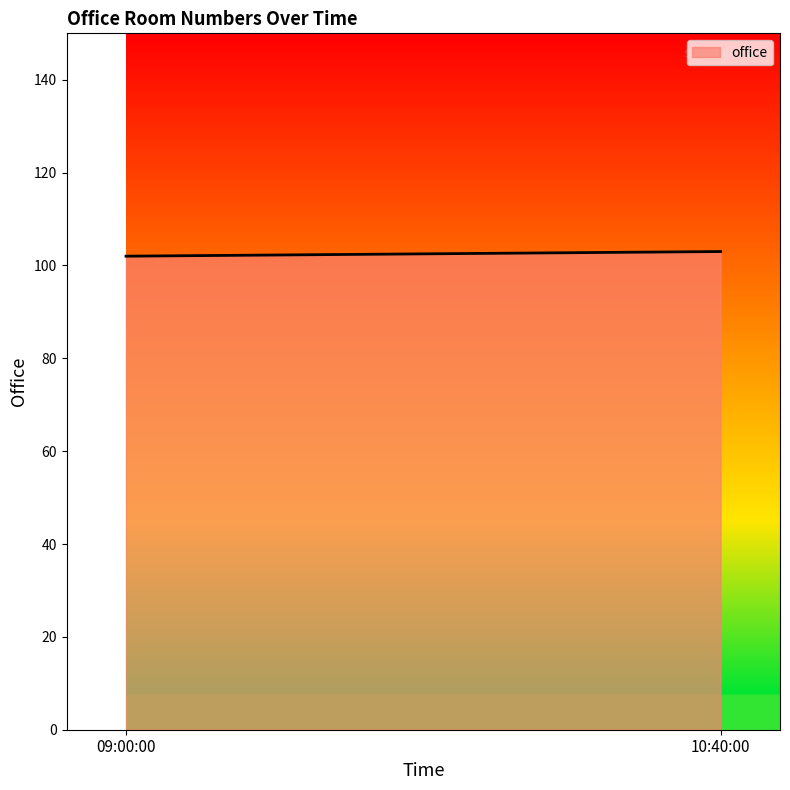

What is the minimum value shown in the chart?

102